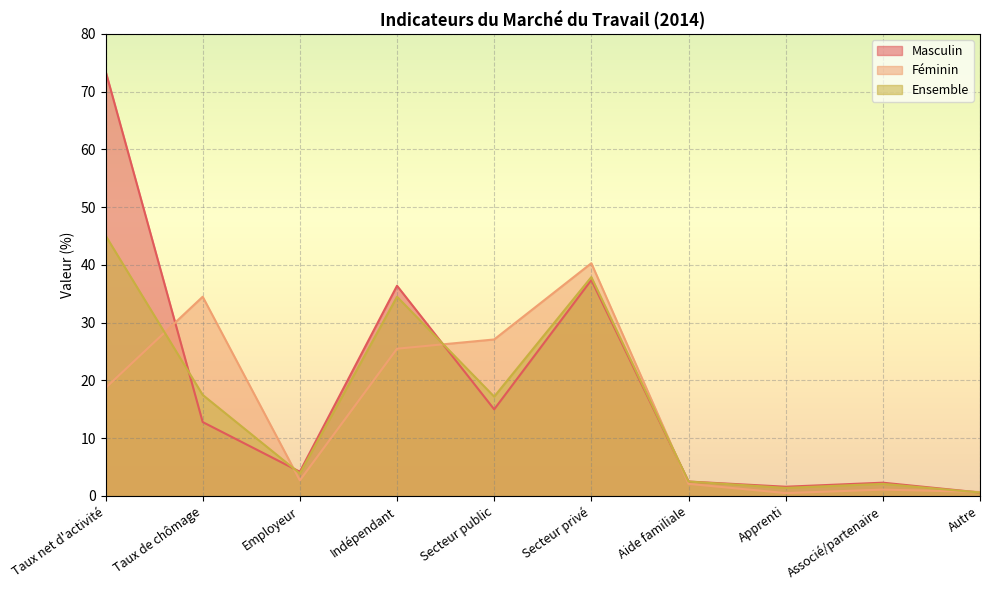

True or false: Féminin has more than 2 interior local peaks.

True